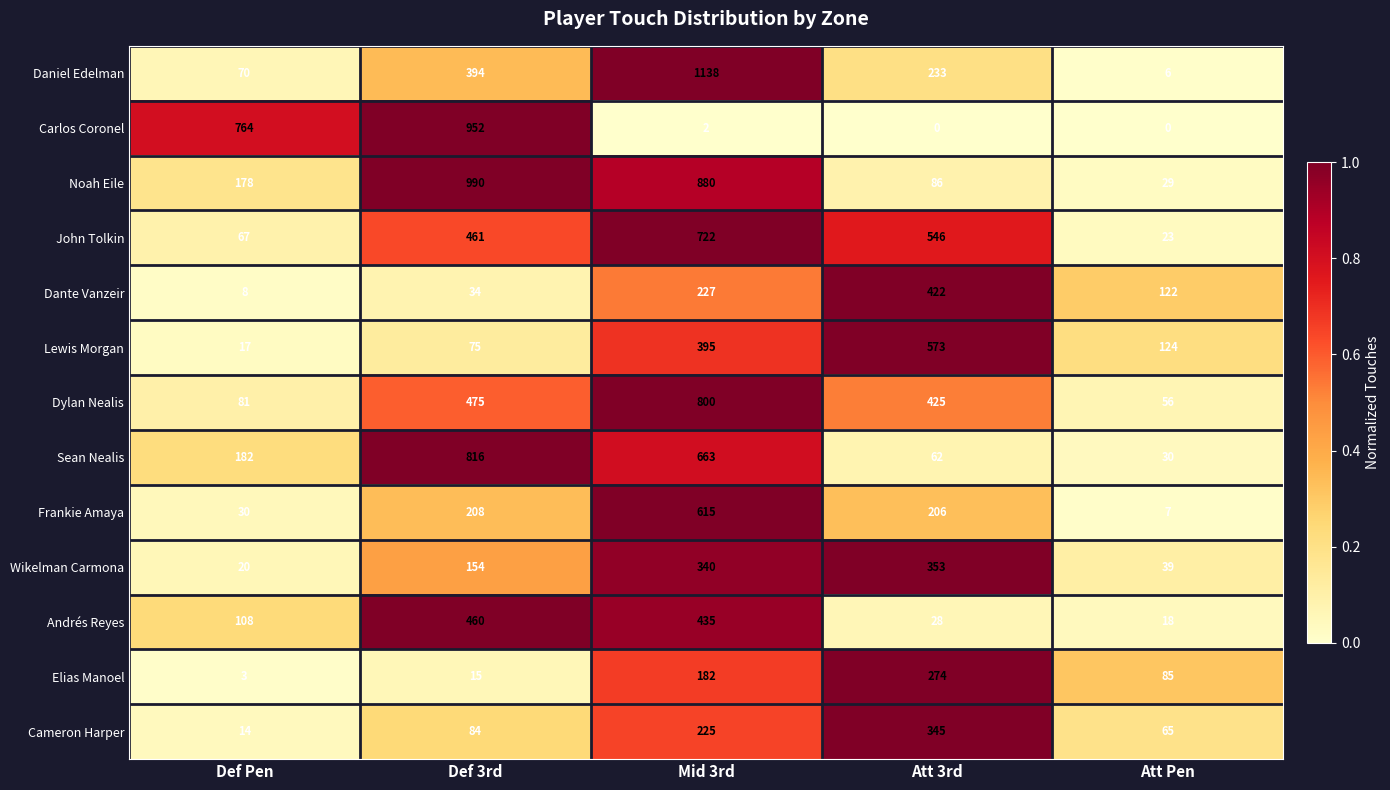

True or false: Dylan Nealis has a value of 56 at Att Pen.

True